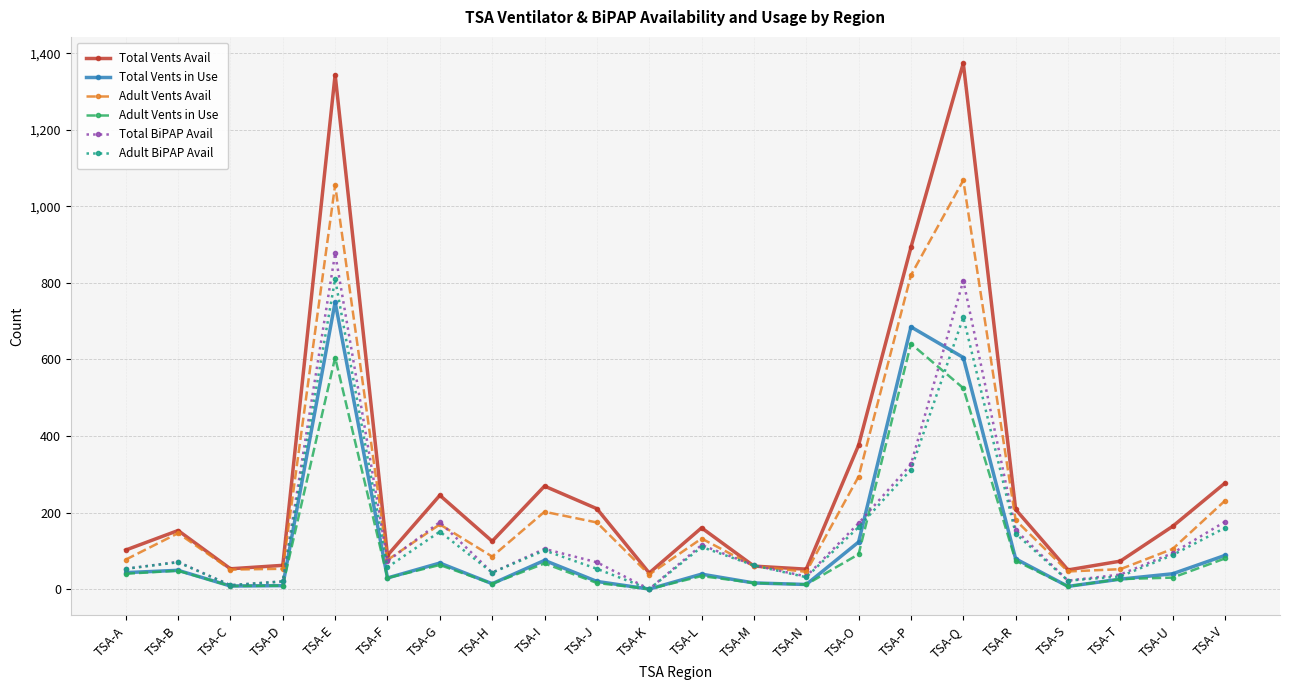

The value of Total Vents Avail at TSA-U is 58. True or false?

False